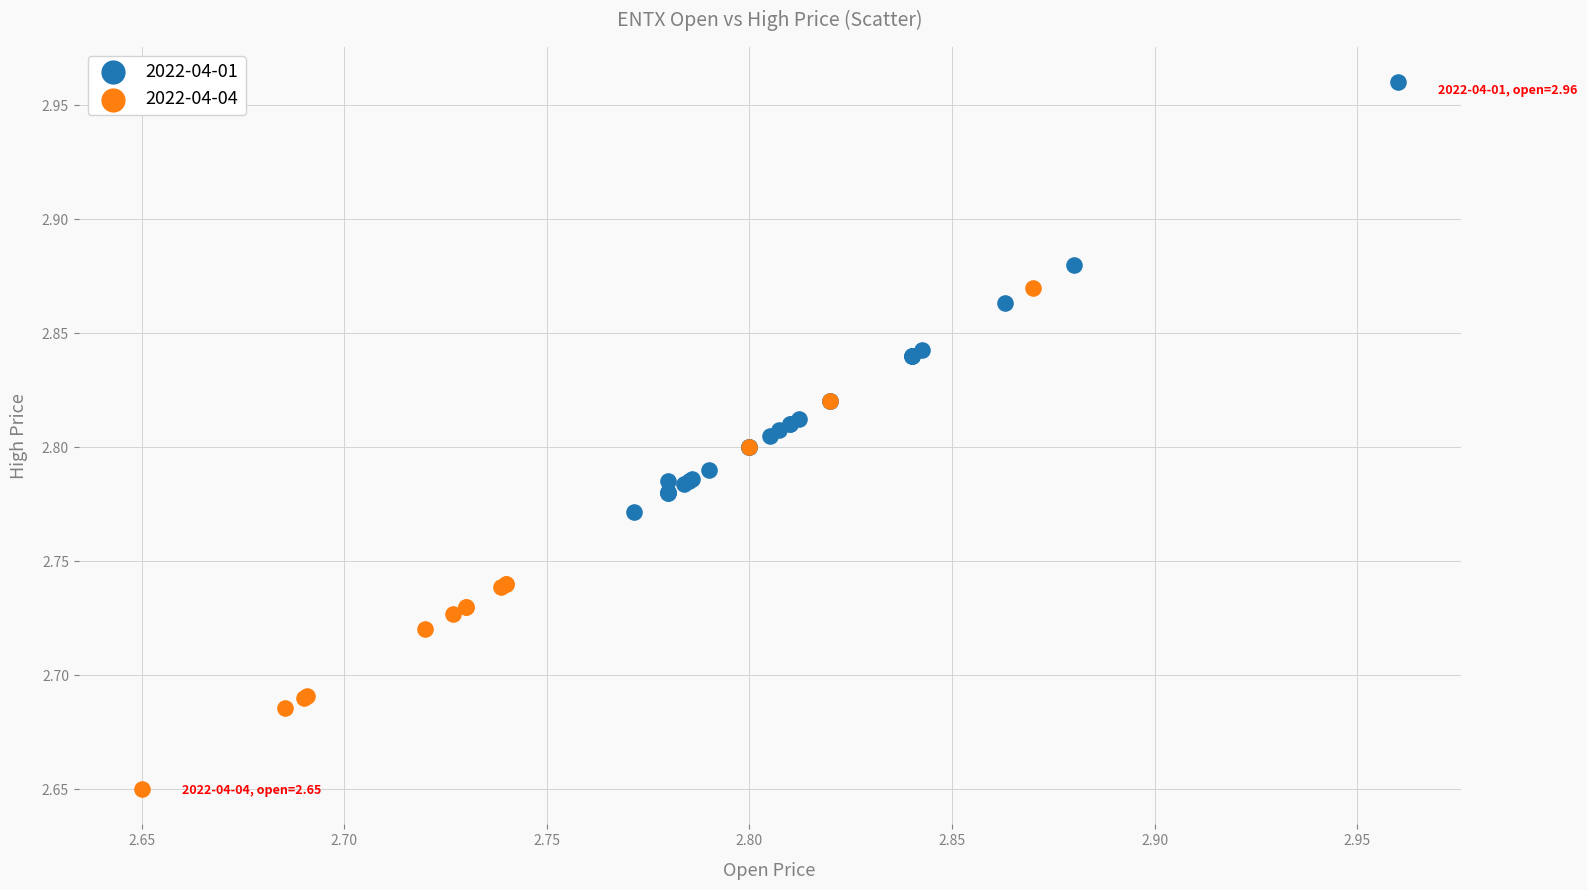

Which series contains the highest Y value?

2022-04-01